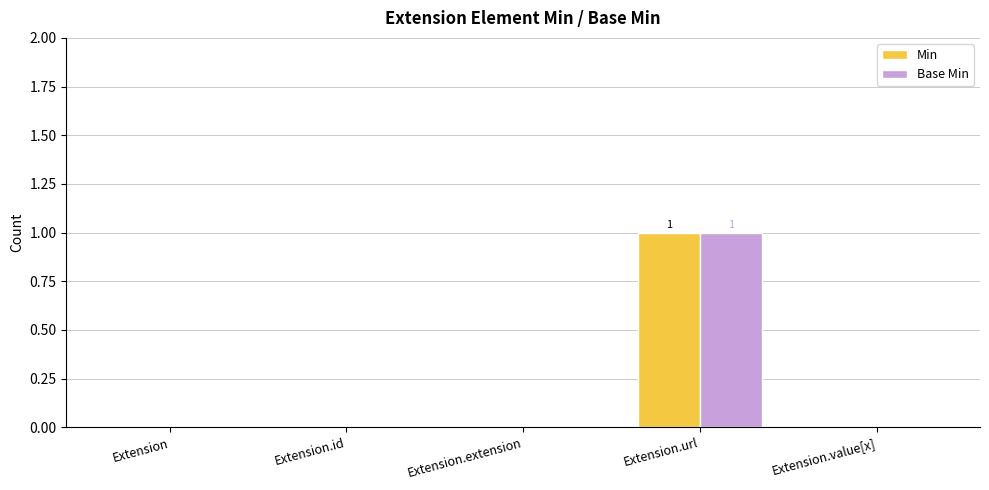

At which category is the sum across all series the highest?

Extension.url